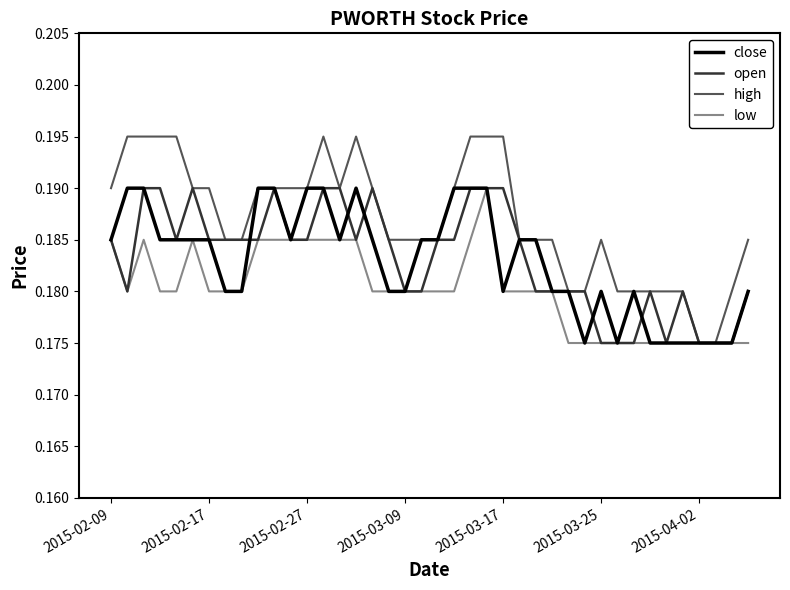

Which series has the largest range (max minus min)?

high